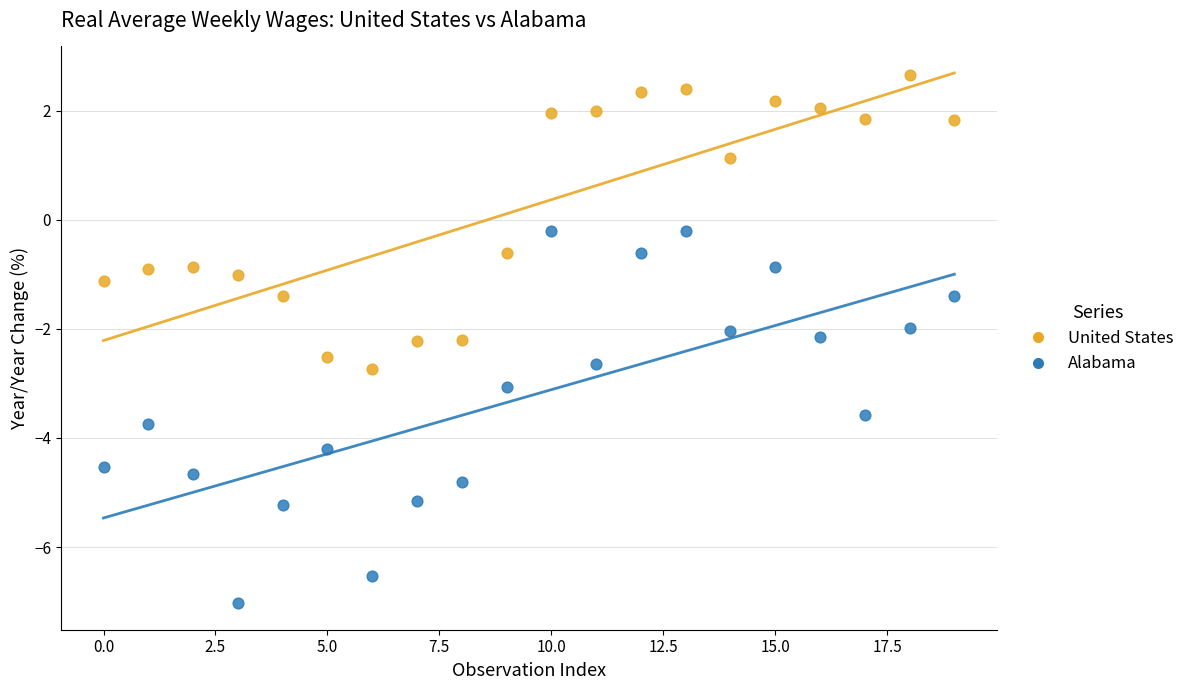

Which series has the largest Y range (max minus min)?

Alabama